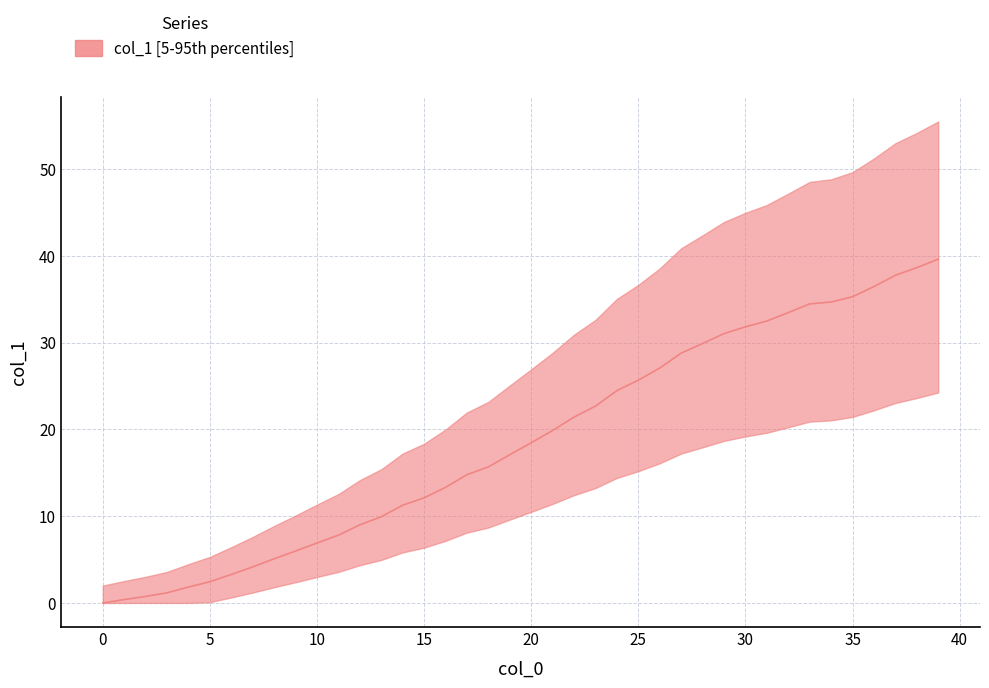

Is it true that the value at 26 is 27.1?

True